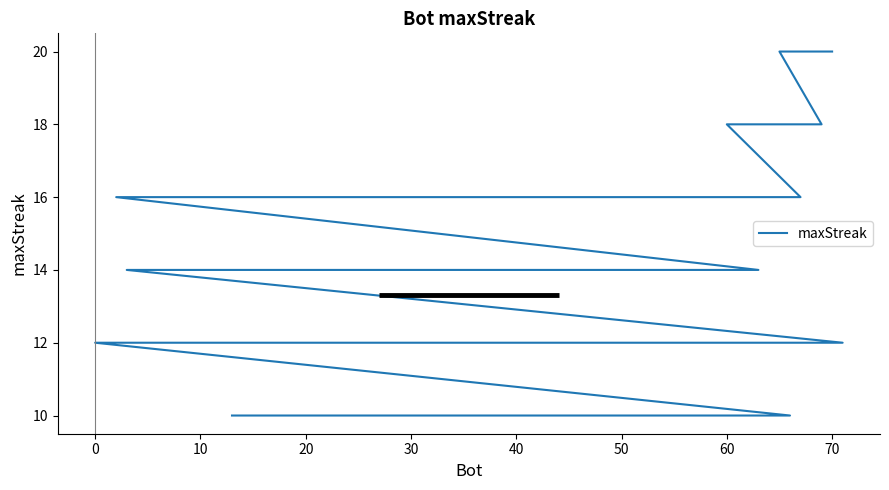

What is the sum of the values at 28 and 0?

32